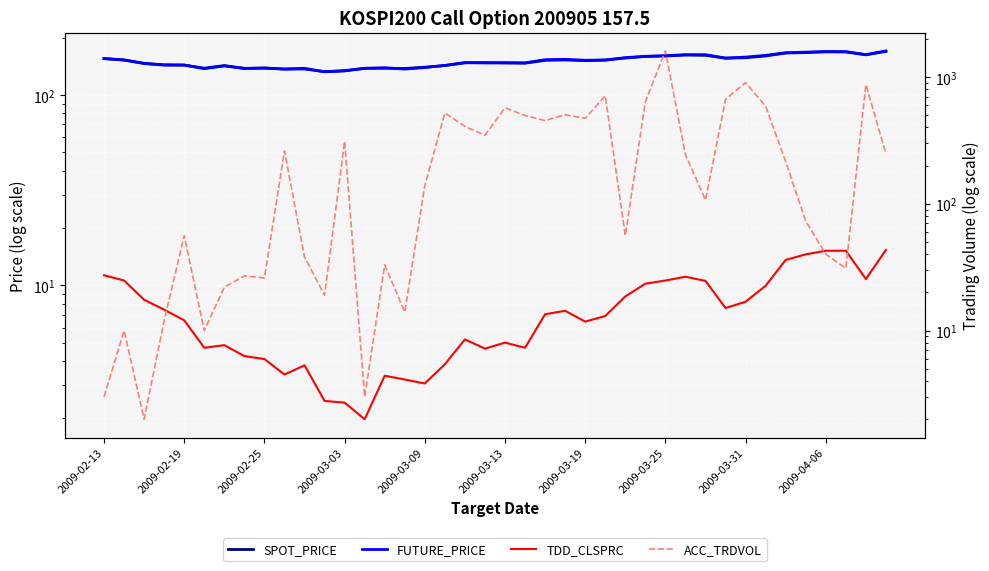

What is the sum of all FUTURE_PRICE values?

6024.7